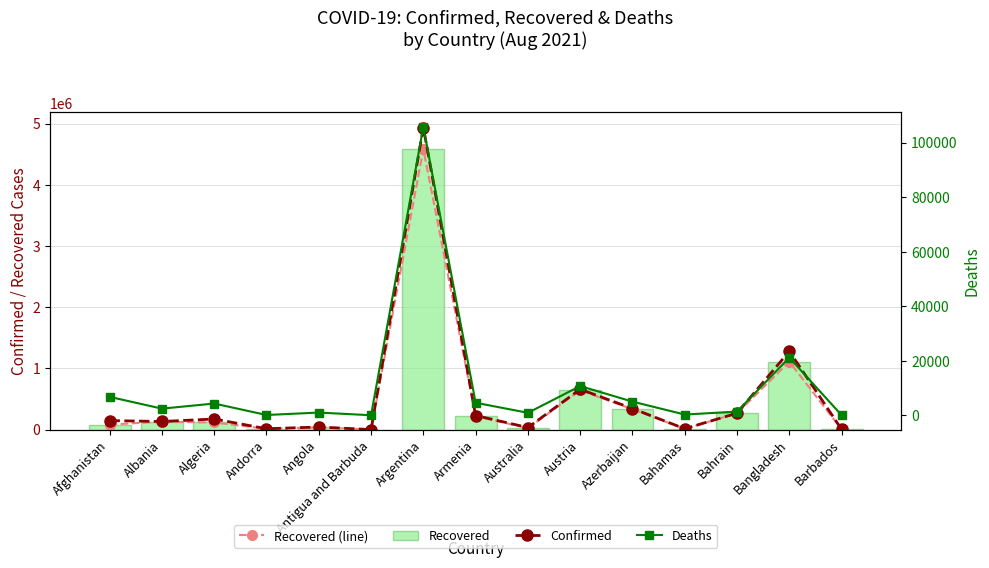

What is the minimum value for Recovered?

1235